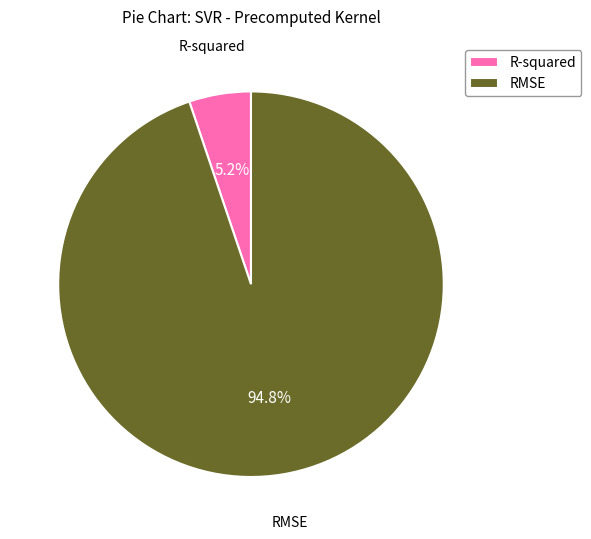

True or false: R-squared accounts for 5% of the total.

True